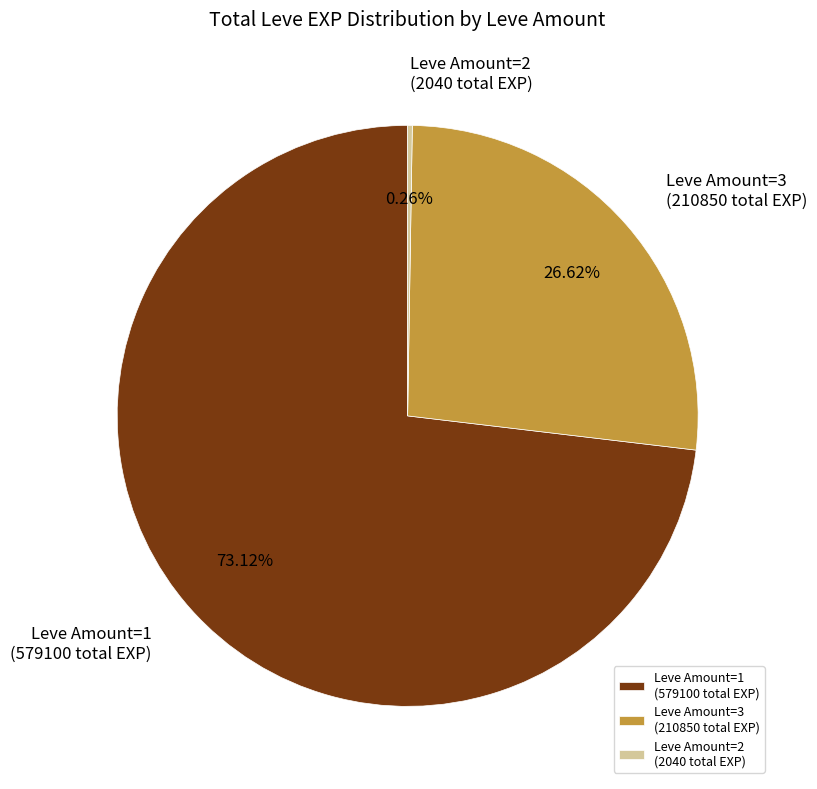

Combined, do Leve Amount=1 (579100 total EXP) and Leve Amount=3 (210850 total EXP) account for over 50%?

Yes